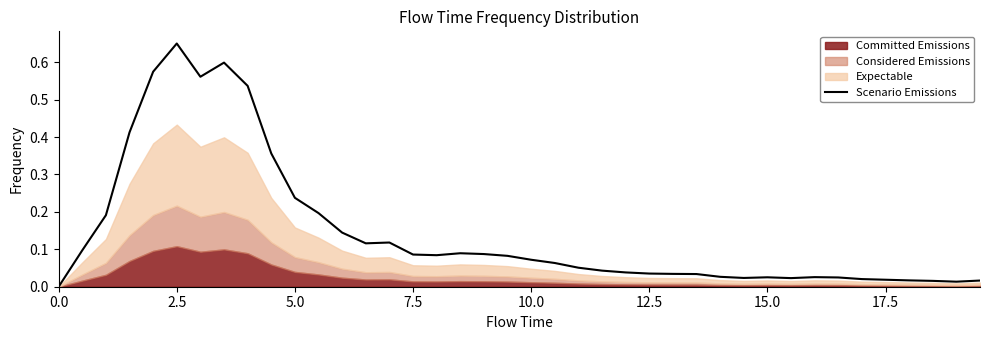

At which label does Scenario Emissions reach its peak?

2.5